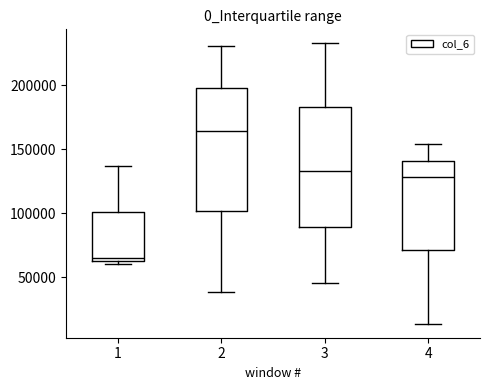

Which box's median line is the highest?

2